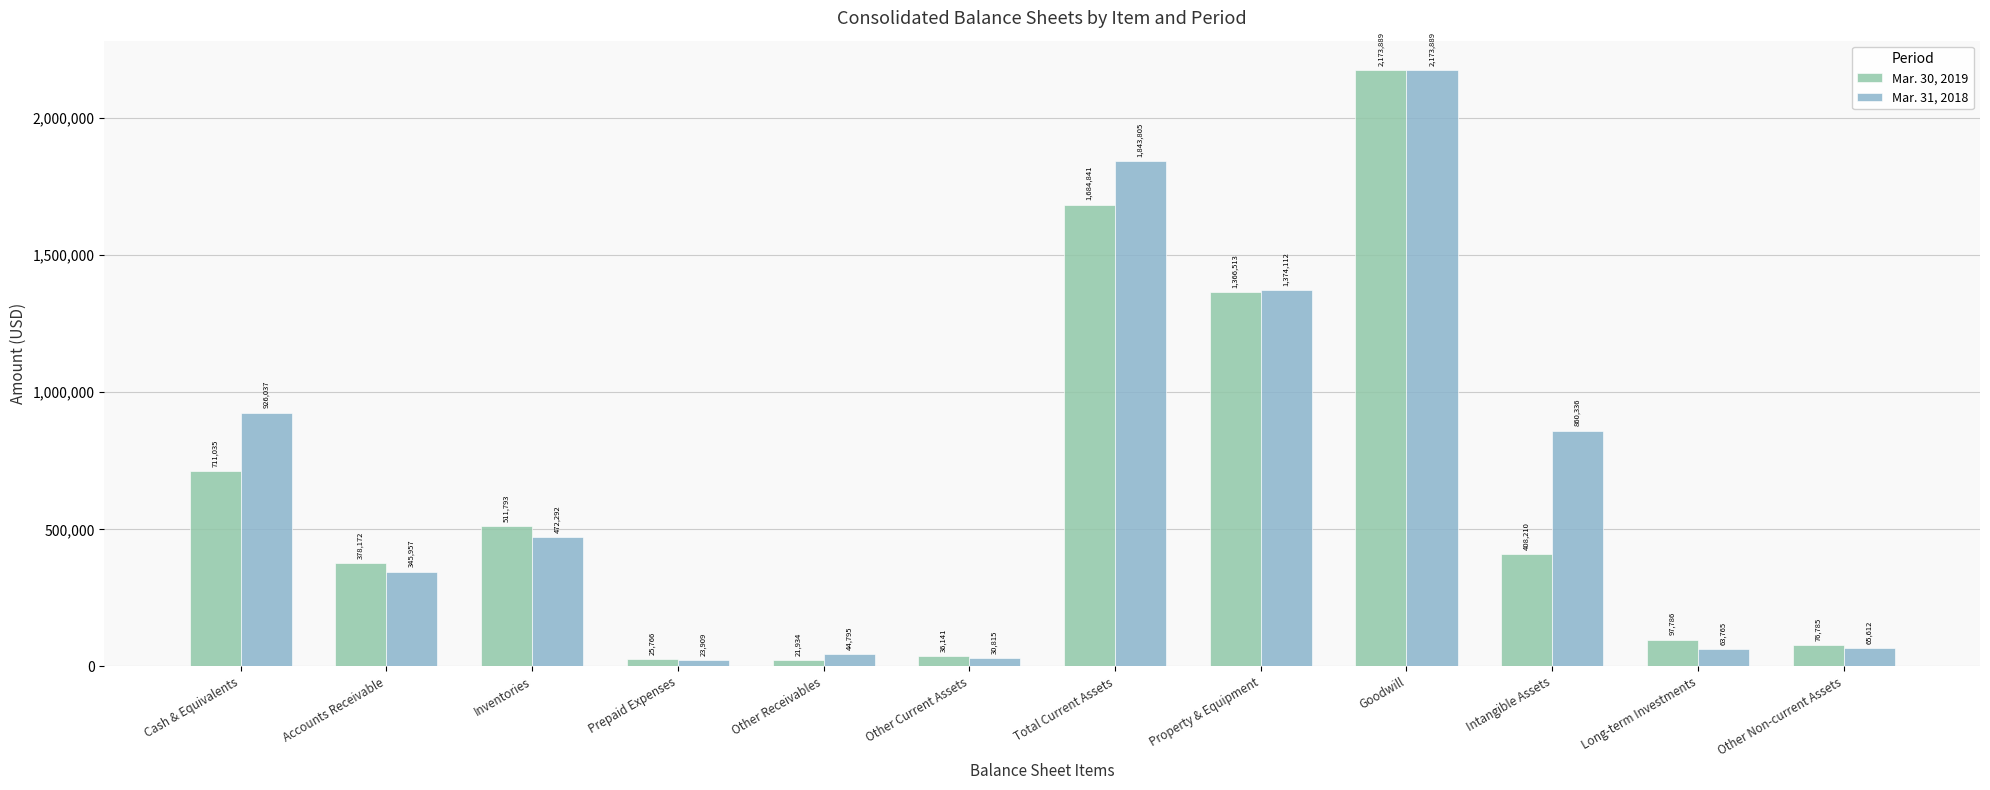

Reading left to right, what are all the values shown in this chart?

Mar. 30, 2019: Cash & Equivalents=711035	Accounts Receivable=378172	Inventories=511793	Prepaid Expenses=25766	Other Receivables=21934	Other Current Assets=36141	Total Current Assets=1684841	Property & Equipment=1366513	Goodwill=2173889	Intangible Assets=408210	Long-term Investments=97786	Other Non-current Assets=76785
Mar. 31, 2018: Cash & Equivalents=926037	Accounts Receivable=345957	Inventories=472292	Prepaid Expenses=23909	Other Receivables=44795	Other Current Assets=30815	Total Current Assets=1843805	Property & Equipment=1374112	Goodwill=2173889	Intangible Assets=860336	Long-term Investments=63765	Other Non-current Assets=65612